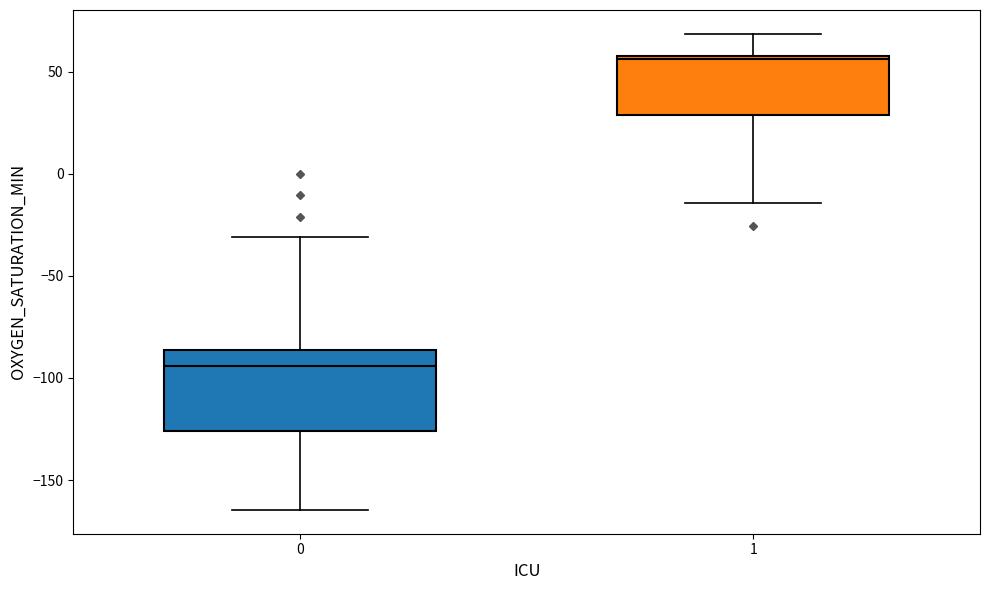

Reading left to right, transcribe this box plot: for each box, give where its median line is, the range the box spans, and where its two whiskers end, as read against the y-axis. The values are not printed on the chart, so give them approximately, as read against the axis.

0: median -95, box -125 to -85, whiskers -165 to -30
1: median 55, box 30 to 60, whiskers -15 to 70